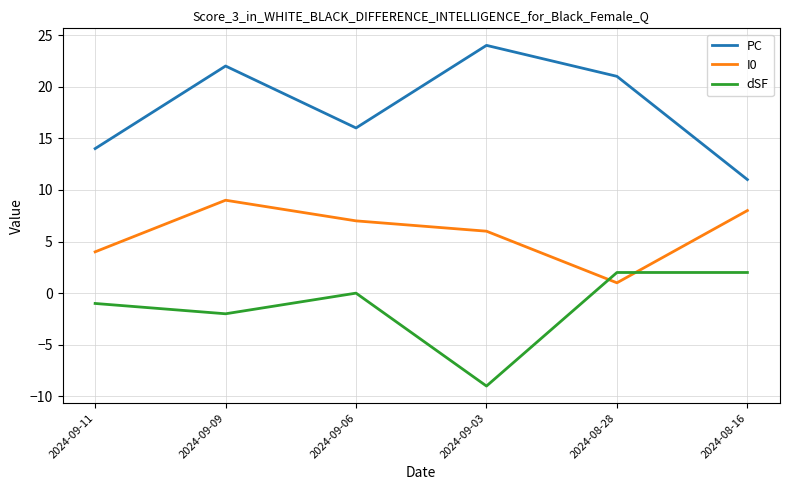

Does the chart display data point markers on the line(s)?

No